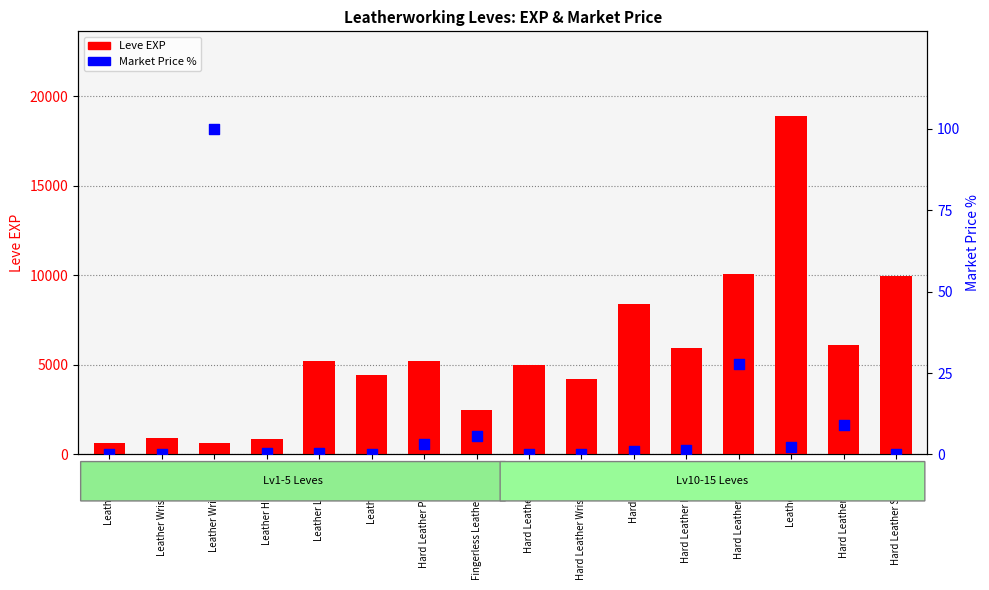

At which category is the sum across all series the highest?

Leather Targe